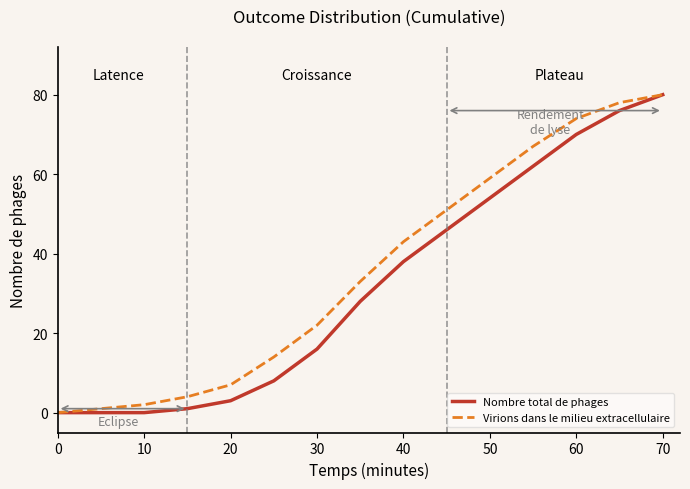

What is the greatest value displayed?

80